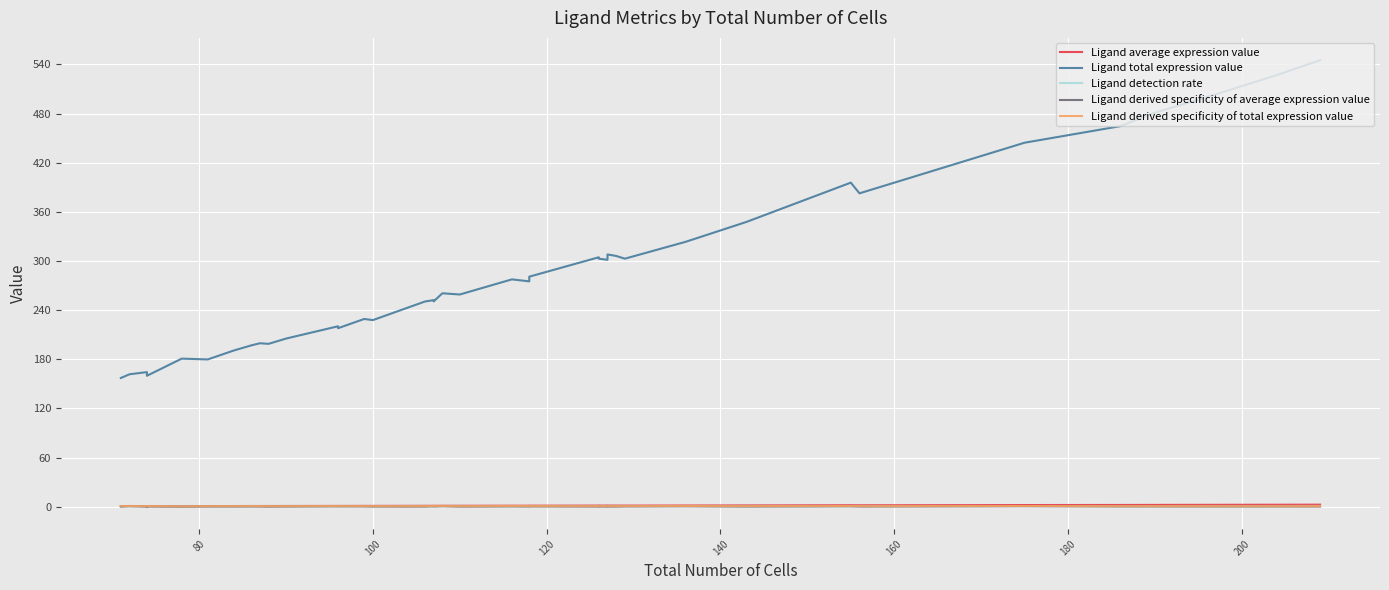

What is the maximum value shown in the chart?

545.2